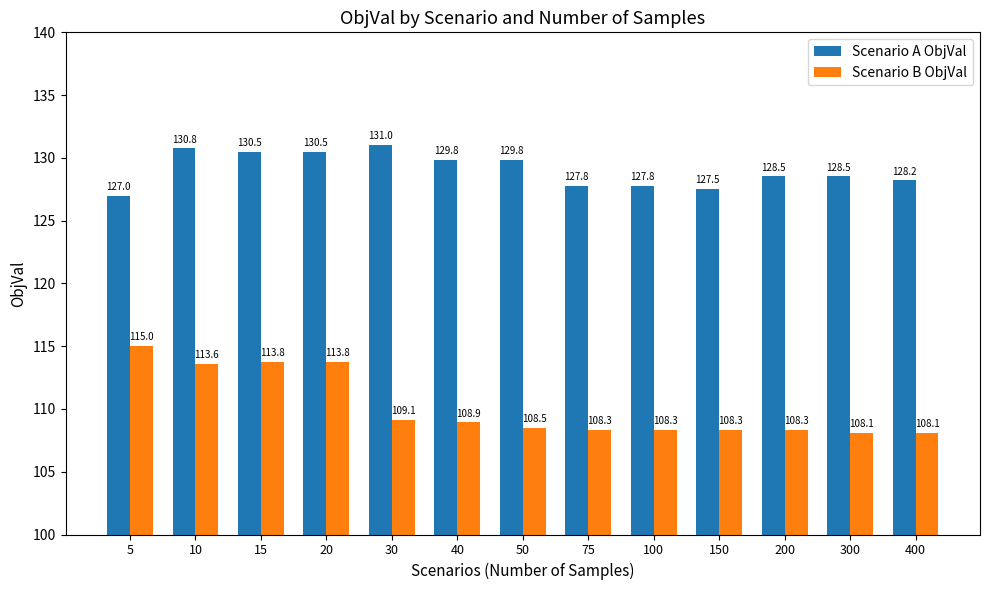

How many data points in Scenario A ObjVal are less than 128?

4